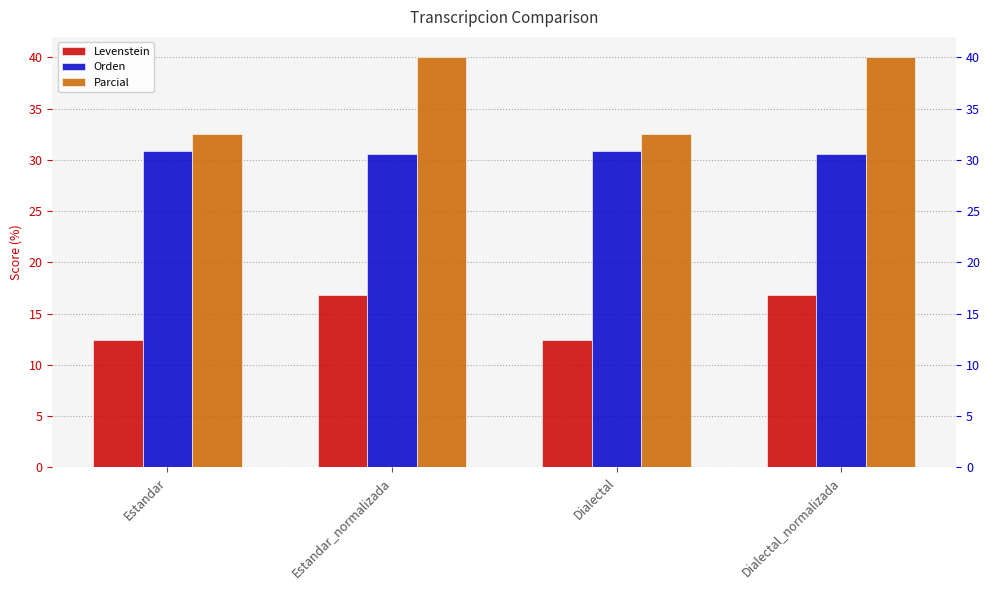

What are all the series names shown in the legend?

Levenstein, Orden, Parcial